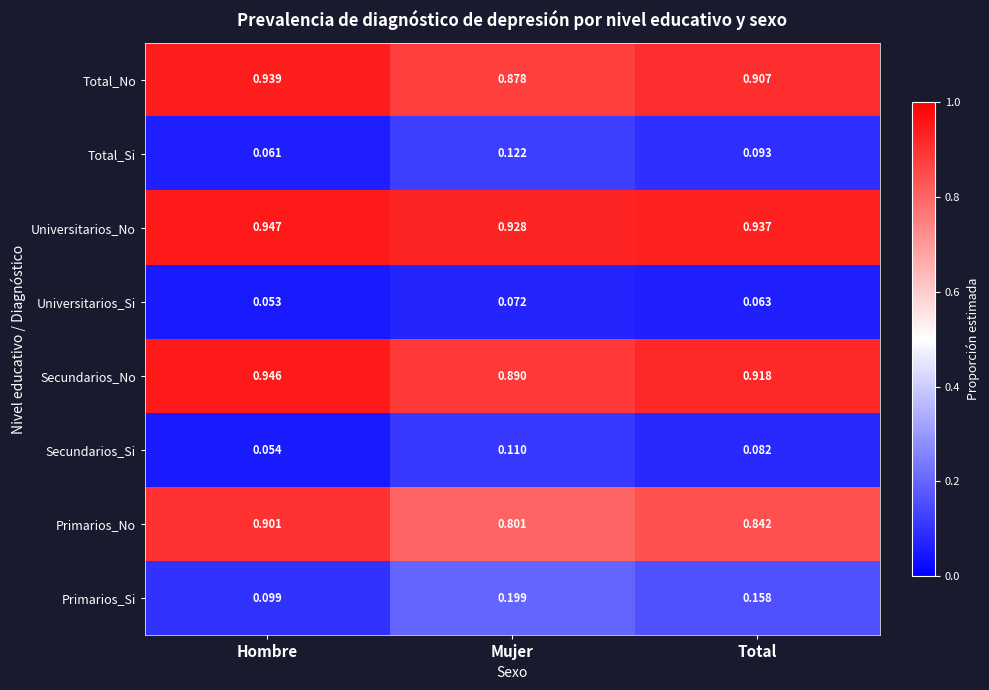

List the labels in order of Total_No value, smallest first.

Mujer, Total, Hombre